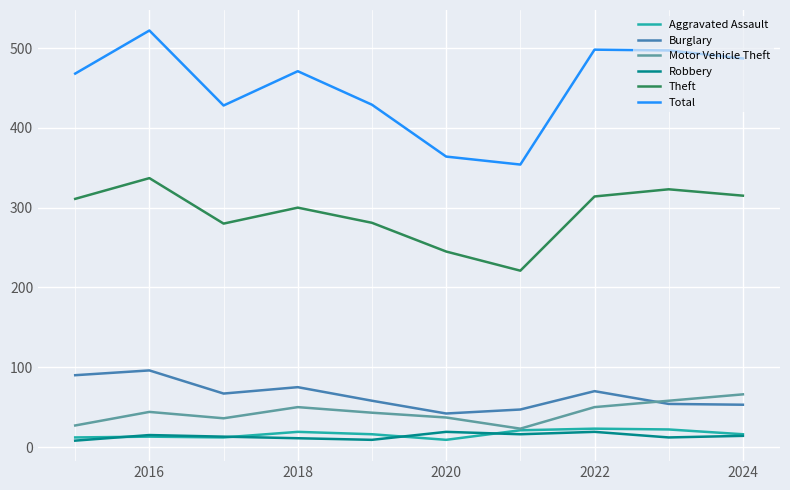

Which series has the largest range (max minus min)?

Total